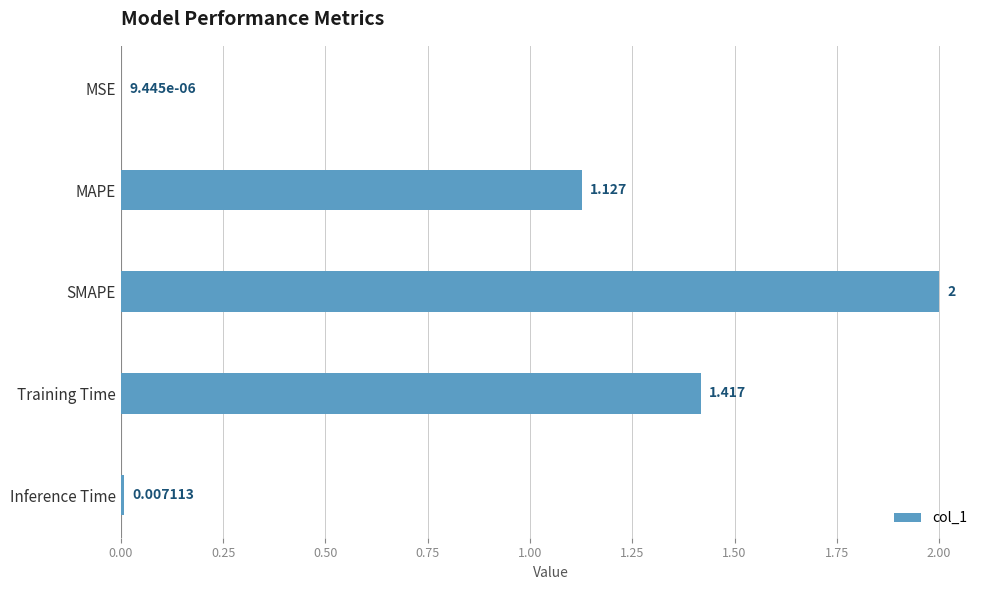

How many distinct data groups are displayed?

1